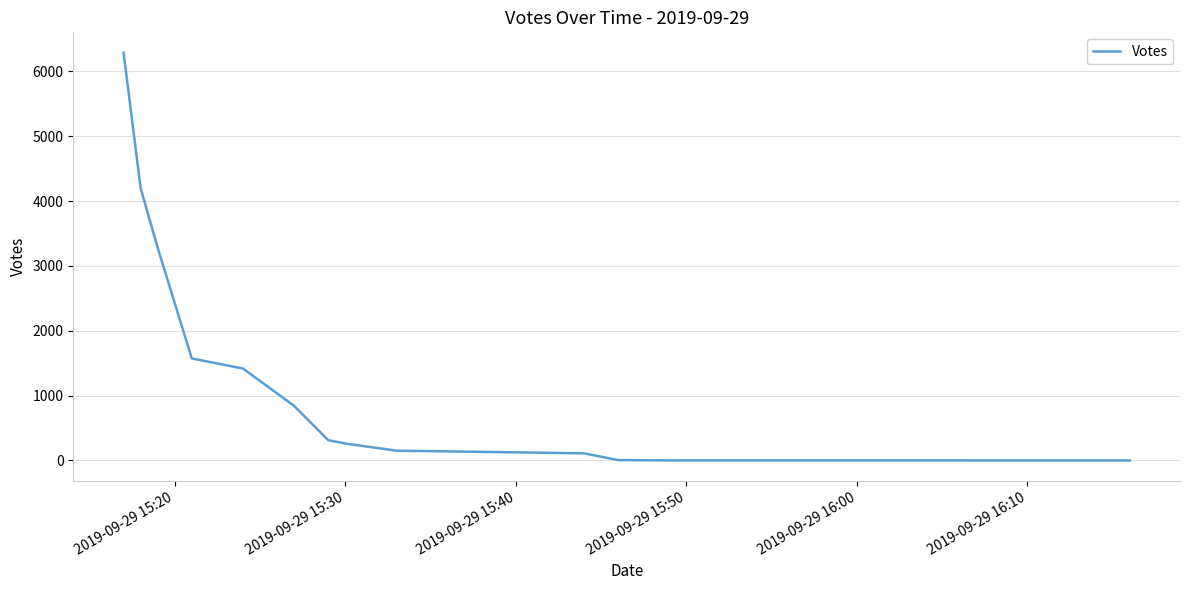

What is the difference between the maximum and minimum values?

6286